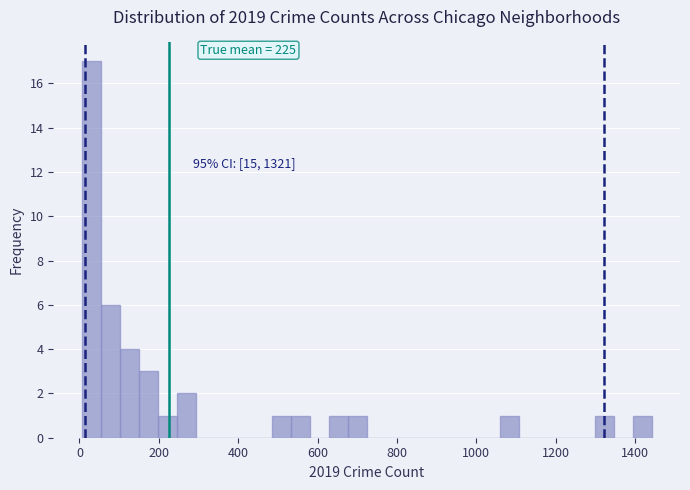

Read against the x-axis, roughly where is the centre of the tallest bar?

20